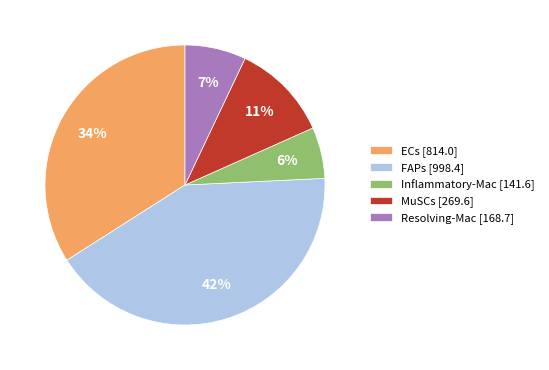

Combined, do ECs [814.0] and FAPs [998.4] account for over 50%?

Yes